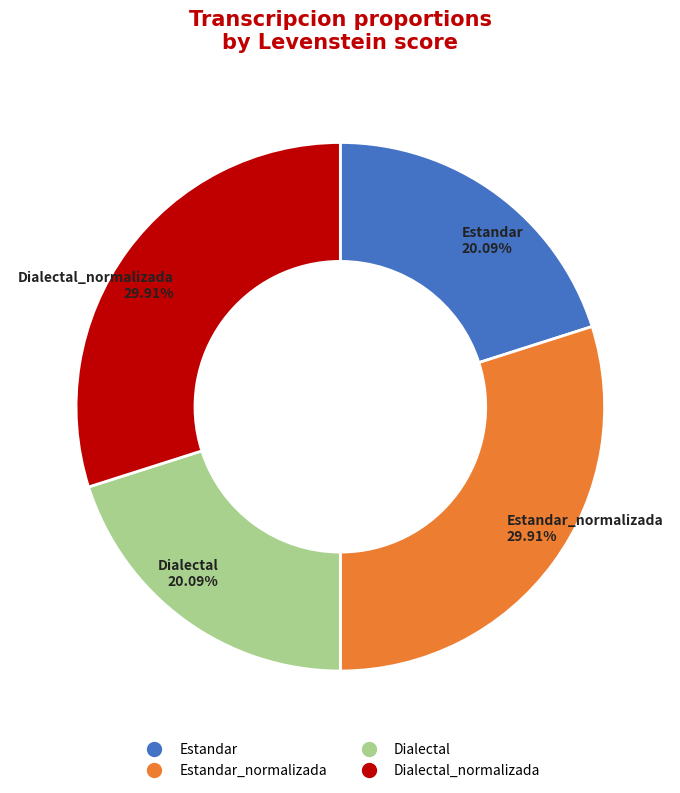

Is there any slice that represents more than half of the pie?

No